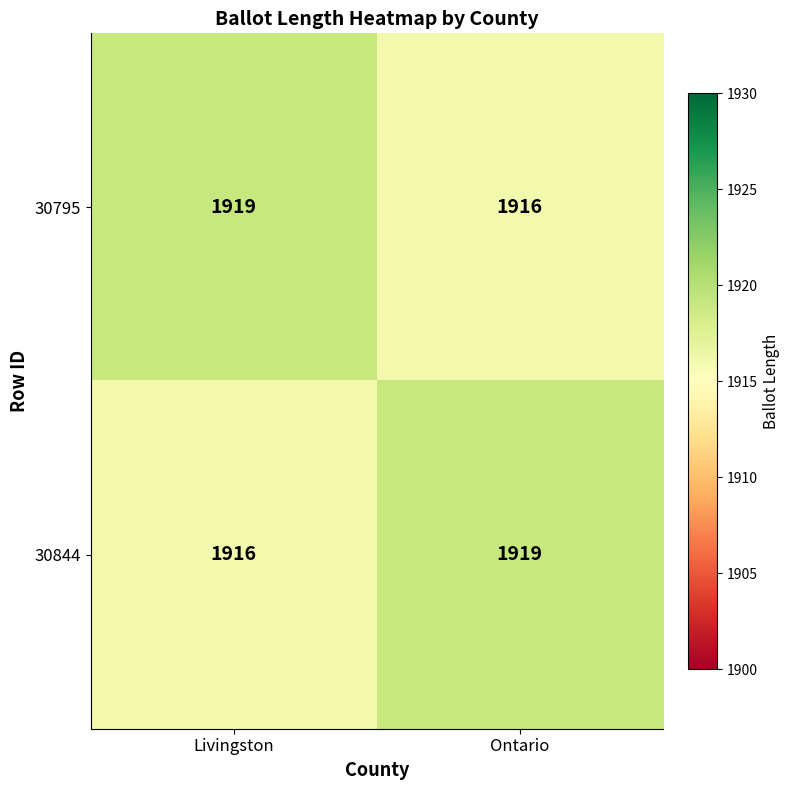

Reading right to left, list all the values displayed in this chart.

30795: Ontario=1916	Livingston=1919
30844: Ontario=1919	Livingston=1916